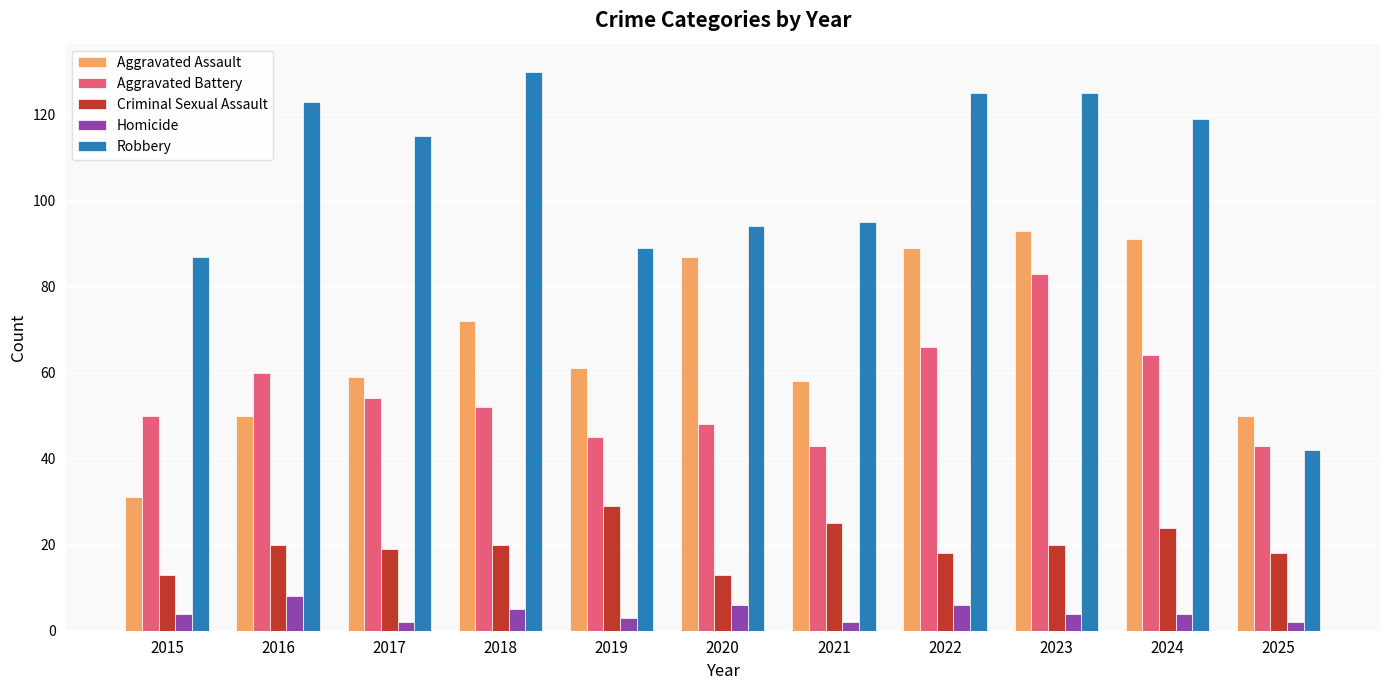

What is the sum of all Aggravated Battery values?

608